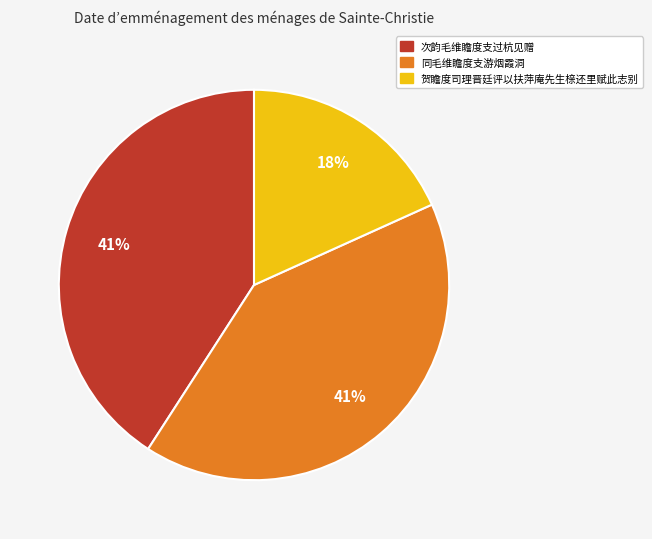

To the nearest percent, what is the difference between the largest and smallest slice percentages?

23%